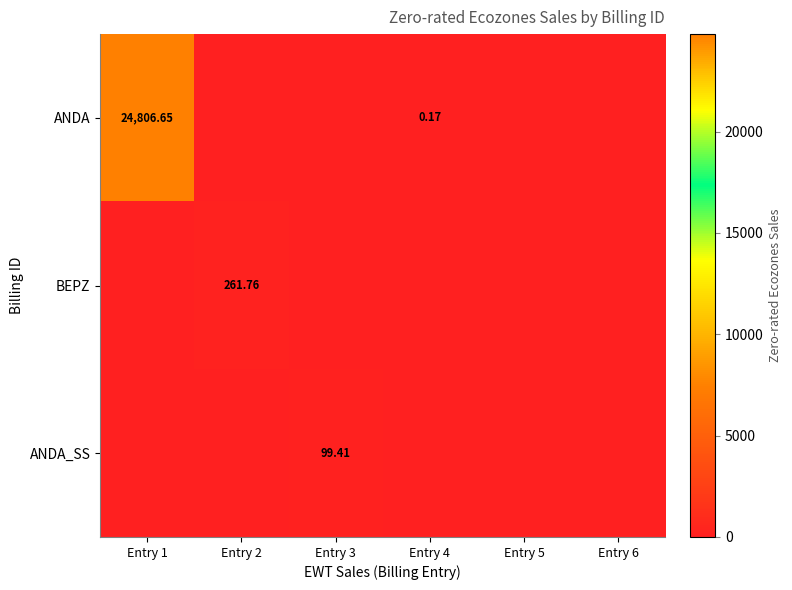

List the series in order of their peak value, lowest first.

ANDA_SS, BEPZ, ANDA